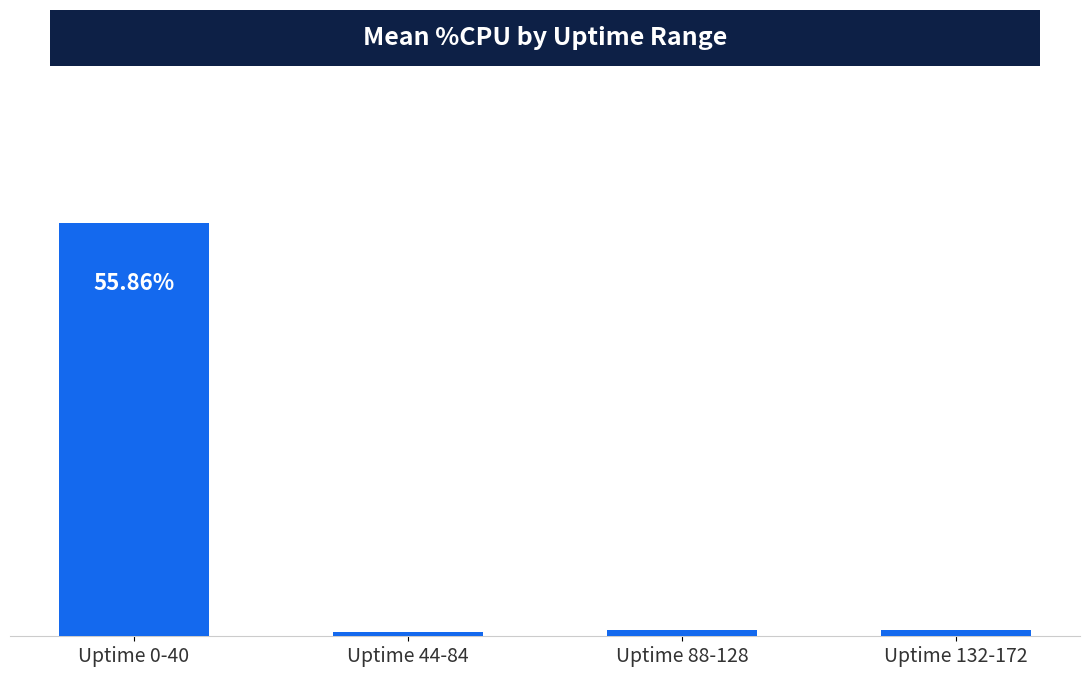

Rank the categories by value from highest to lowest.

Uptime 0-40, Uptime 132-172, Uptime 88-128, Uptime 44-84